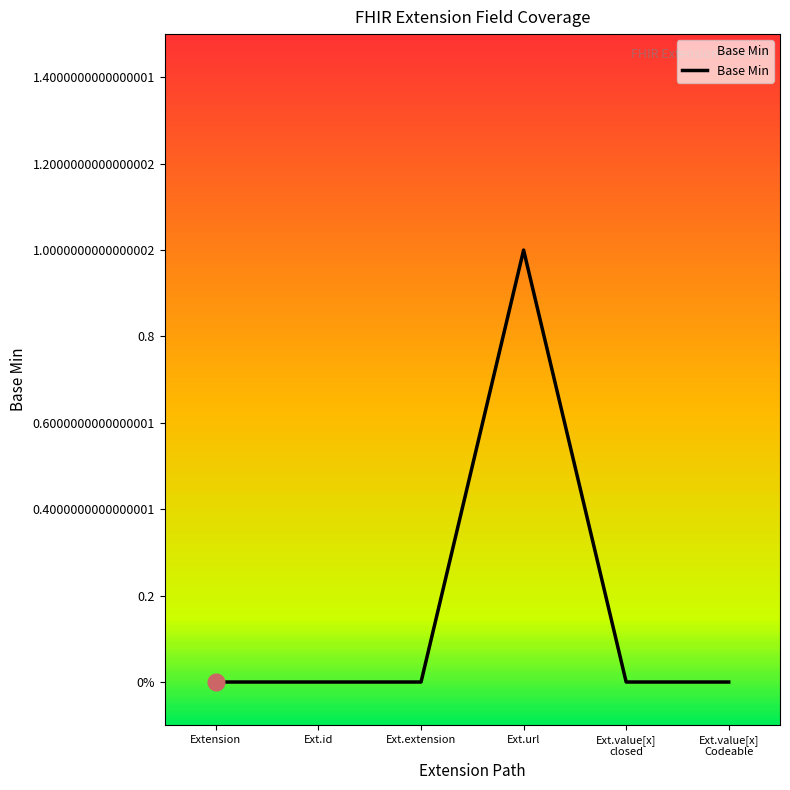

Does the chart have visible grid lines?

No